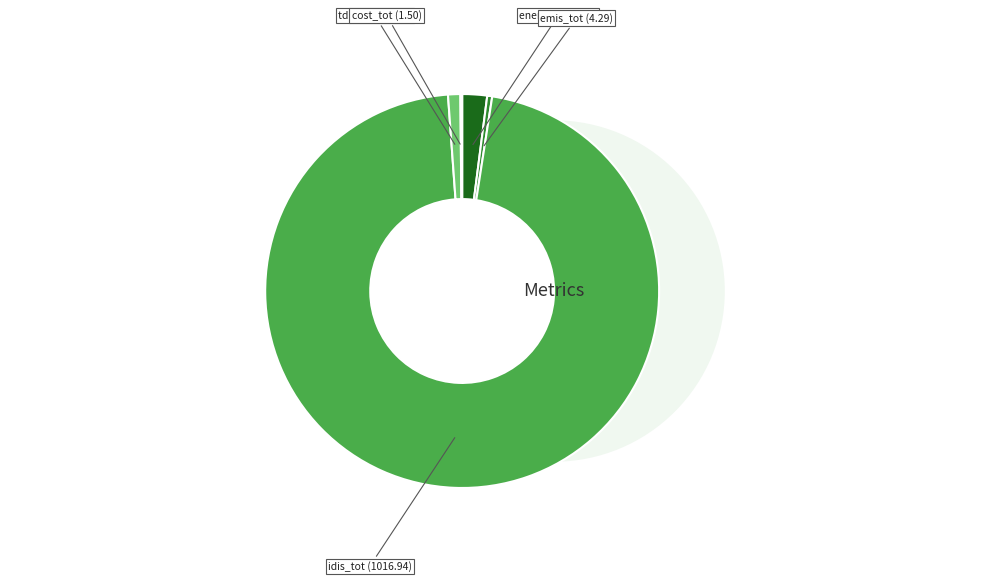

What is the change in value from emis_tot to idis_tot?

+1012.6